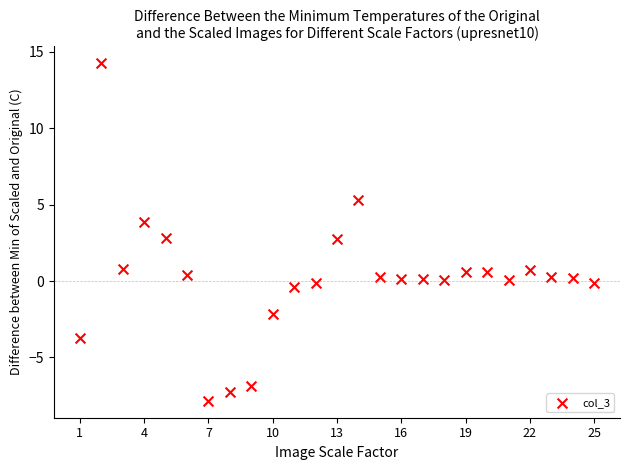

What is the range of X values (max minus min)?

24.0